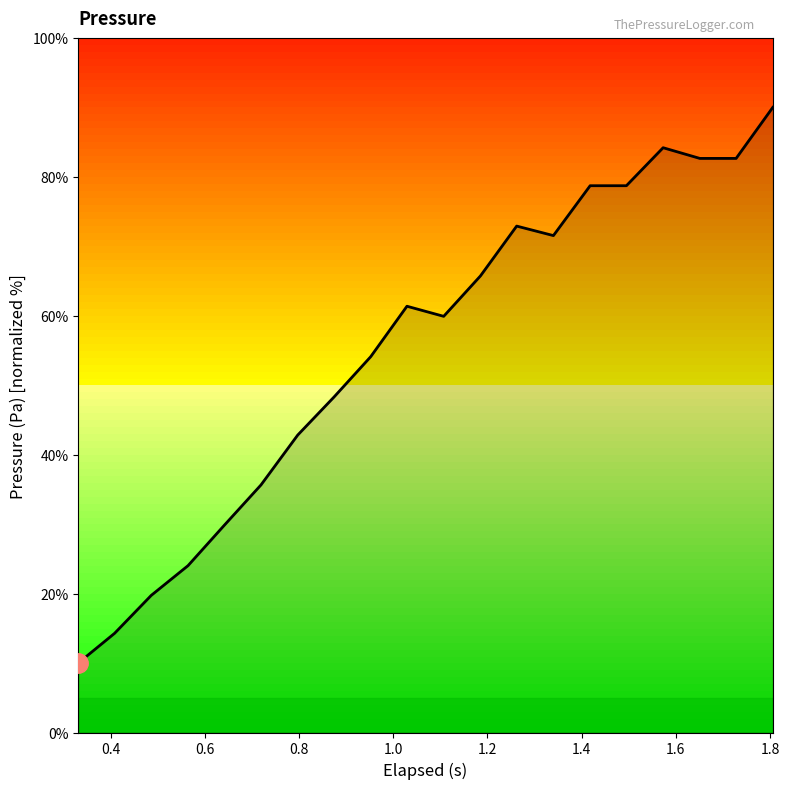

True or false: there are more than 2 points higher than both neighbors.

True